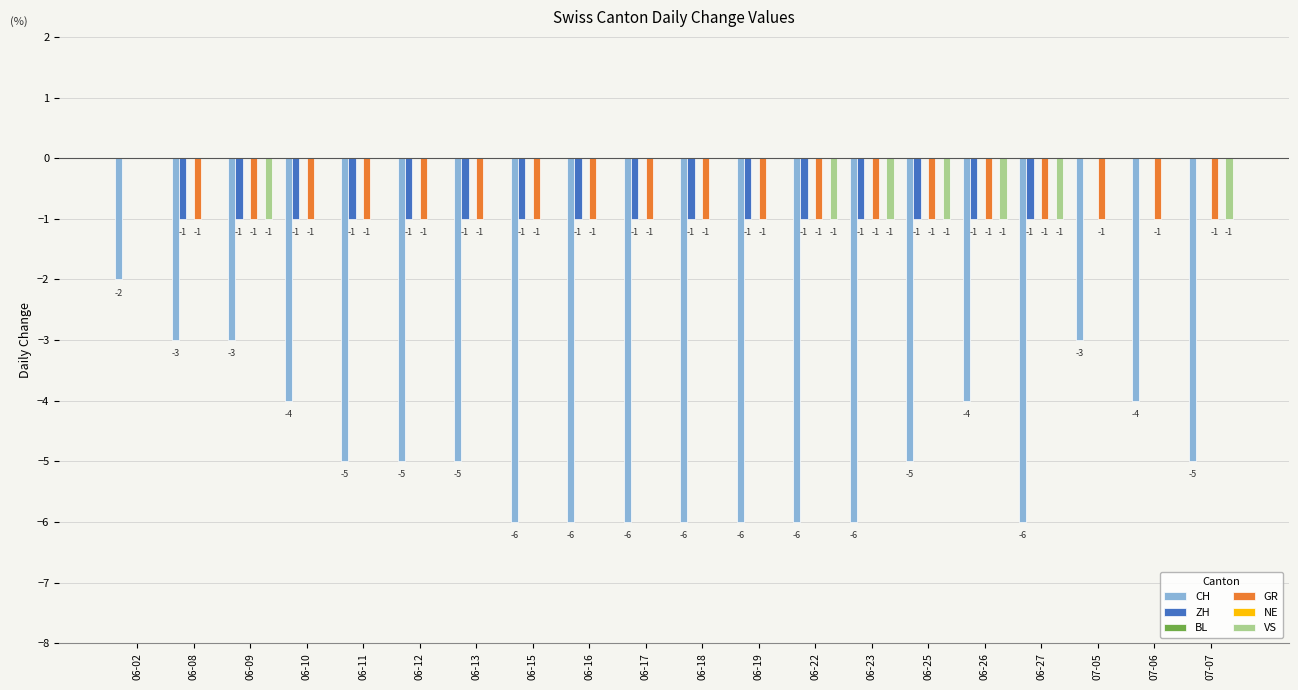

What is the label of the 3rd bar from the left?

06-09